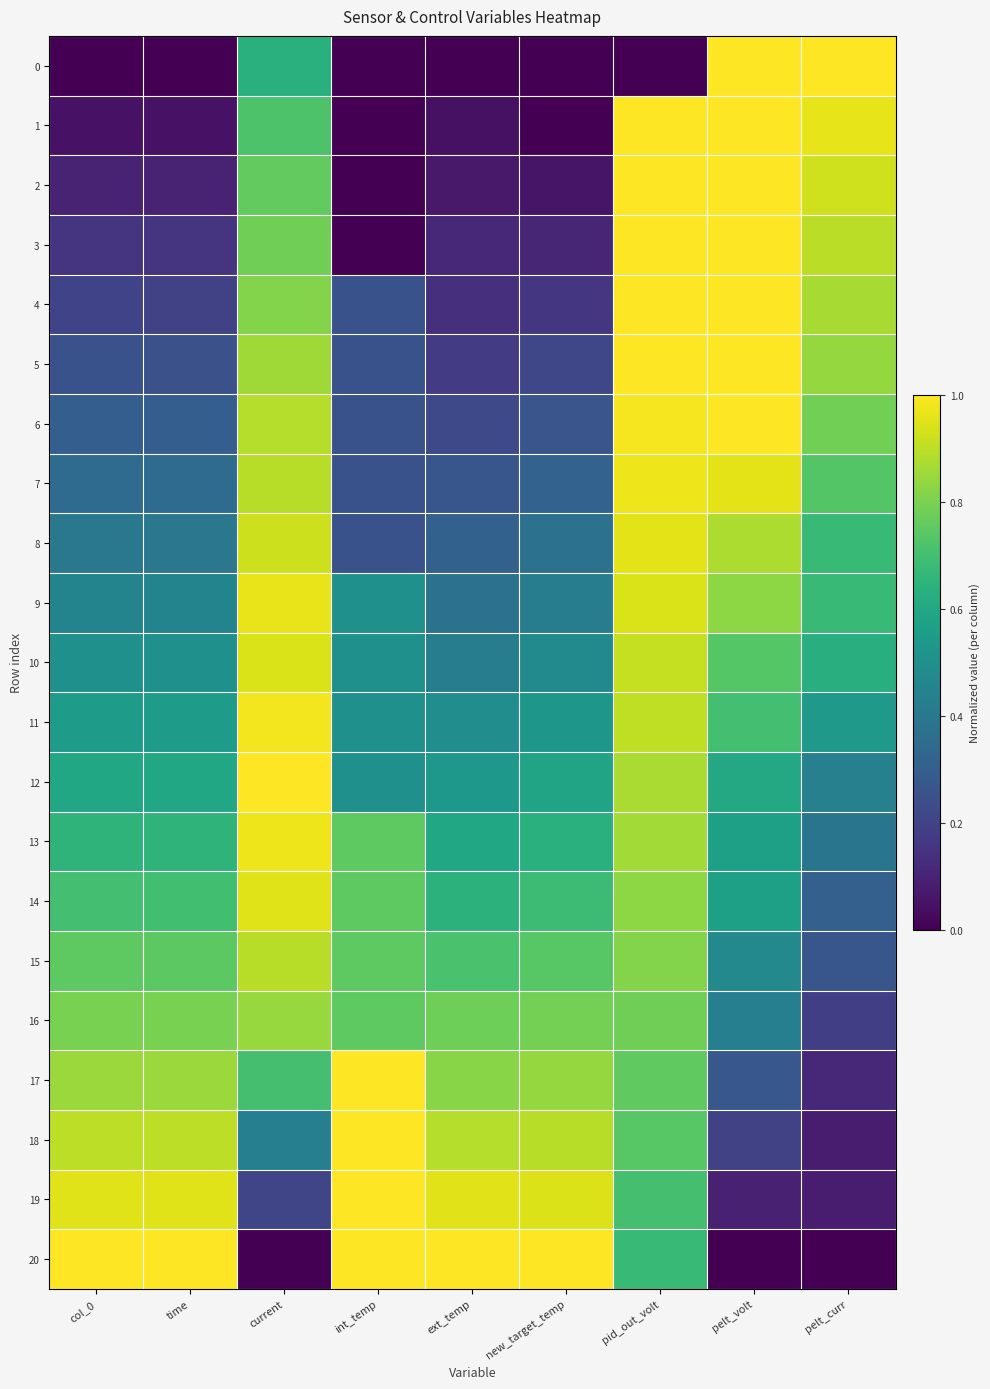

Reading left to right, transcribe all the data shown in this chart.

0: col_0=0.0	time=0.0	current=0.6	int_temp=0.0	ext_temp=0.0	new_target_temp=0.0	pid_out_volt=0.0	pelt_volt=1.0	pelt_curr=1.0
1: col_0=0.1	time=0.1	current=0.7	int_temp=0.0	ext_temp=0.0	new_target_temp=0.0	pid_out_volt=1.0	pelt_volt=1.0	pelt_curr=1.0
2: col_0=0.1	time=0.1	current=0.8	int_temp=0.0	ext_temp=0.1	new_target_temp=0.1	pid_out_volt=1.0	pelt_volt=1.0	pelt_curr=0.9
3: col_0=0.1	time=0.1	current=0.8	int_temp=0.0	ext_temp=0.1	new_target_temp=0.1	pid_out_volt=1.0	pelt_volt=1.0	pelt_curr=0.9
4: col_0=0.2	time=0.2	current=0.8	int_temp=0.2	ext_temp=0.1	new_target_temp=0.2	pid_out_volt=1.0	pelt_volt=1.0	pelt_curr=0.9
5: col_0=0.2	time=0.2	current=0.9	int_temp=0.2	ext_temp=0.2	new_target_temp=0.2	pid_out_volt=1.0	pelt_volt=1.0	pelt_curr=0.8
6: col_0=0.3	time=0.3	current=0.9	int_temp=0.2	ext_temp=0.2	new_target_temp=0.3	pid_out_volt=1.0	pelt_volt=1.0	pelt_curr=0.8
7: col_0=0.3	time=0.3	current=0.9	int_temp=0.2	ext_temp=0.3	new_target_temp=0.3	pid_out_volt=1.0	pelt_volt=1.0	pelt_curr=0.7
8: col_0=0.4	time=0.4	current=0.9	int_temp=0.2	ext_temp=0.3	new_target_temp=0.4	pid_out_volt=1.0	pelt_volt=0.9	pelt_curr=0.7
9: col_0=0.5	time=0.5	current=1.0	int_temp=0.5	ext_temp=0.4	new_target_temp=0.4	pid_out_volt=0.9	pelt_volt=0.8	pelt_curr=0.7
10: col_0=0.5	time=0.5	current=0.9	int_temp=0.5	ext_temp=0.4	new_target_temp=0.5	pid_out_volt=0.9	pelt_volt=0.7	pelt_curr=0.6
11: col_0=0.6	time=0.5	current=1.0	int_temp=0.5	ext_temp=0.5	new_target_temp=0.5	pid_out_volt=0.9	pelt_volt=0.7	pelt_curr=0.5
12: col_0=0.6	time=0.6	current=1.0	int_temp=0.5	ext_temp=0.5	new_target_temp=0.6	pid_out_volt=0.9	pelt_volt=0.6	pelt_curr=0.4
13: col_0=0.7	time=0.6	current=1.0	int_temp=0.8	ext_temp=0.6	new_target_temp=0.6	pid_out_volt=0.9	pelt_volt=0.6	pelt_curr=0.4
14: col_0=0.7	time=0.7	current=1.0	int_temp=0.8	ext_temp=0.6	new_target_temp=0.7	pid_out_volt=0.8	pelt_volt=0.6	pelt_curr=0.3
15: col_0=0.8	time=0.7	current=0.9	int_temp=0.8	ext_temp=0.7	new_target_temp=0.7	pid_out_volt=0.8	pelt_volt=0.5	pelt_curr=0.3
16: col_0=0.8	time=0.8	current=0.8	int_temp=0.8	ext_temp=0.8	new_target_temp=0.8	pid_out_volt=0.8	pelt_volt=0.4	pelt_curr=0.2
17: col_0=0.8	time=0.8	current=0.7	int_temp=1.0	ext_temp=0.8	new_target_temp=0.8	pid_out_volt=0.8	pelt_volt=0.3	pelt_curr=0.1
18: col_0=0.9	time=0.9	current=0.4	int_temp=1.0	ext_temp=0.9	new_target_temp=0.9	pid_out_volt=0.7	pelt_volt=0.2	pelt_curr=0.1
19: col_0=0.9	time=1.0	current=0.2	int_temp=1.0	ext_temp=1.0	new_target_temp=0.9	pid_out_volt=0.7	pelt_volt=0.1	pelt_curr=0.1
20: col_0=1.0	time=1.0	current=0.0	int_temp=1.0	ext_temp=1.0	new_target_temp=1.0	pid_out_volt=0.7	pelt_volt=0.0	pelt_curr=0.0